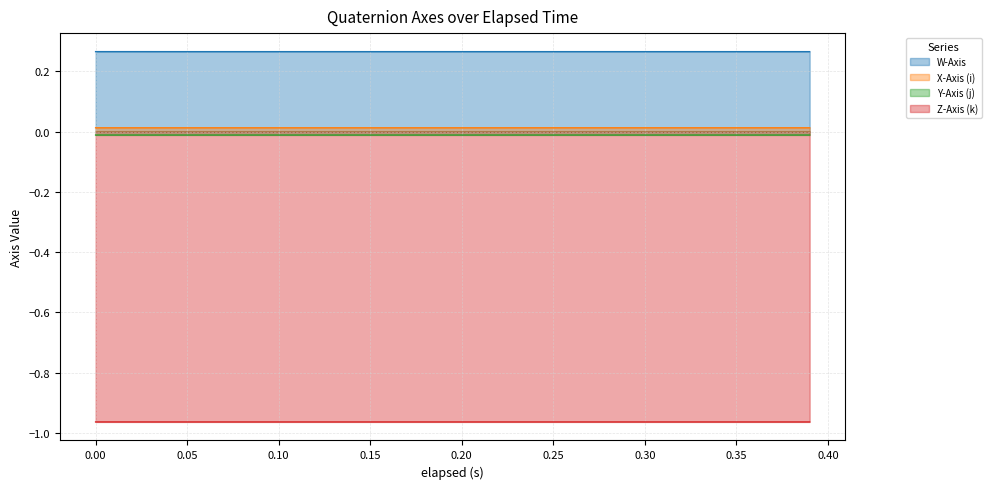

Which series has the largest total across all categories?

W-Axis